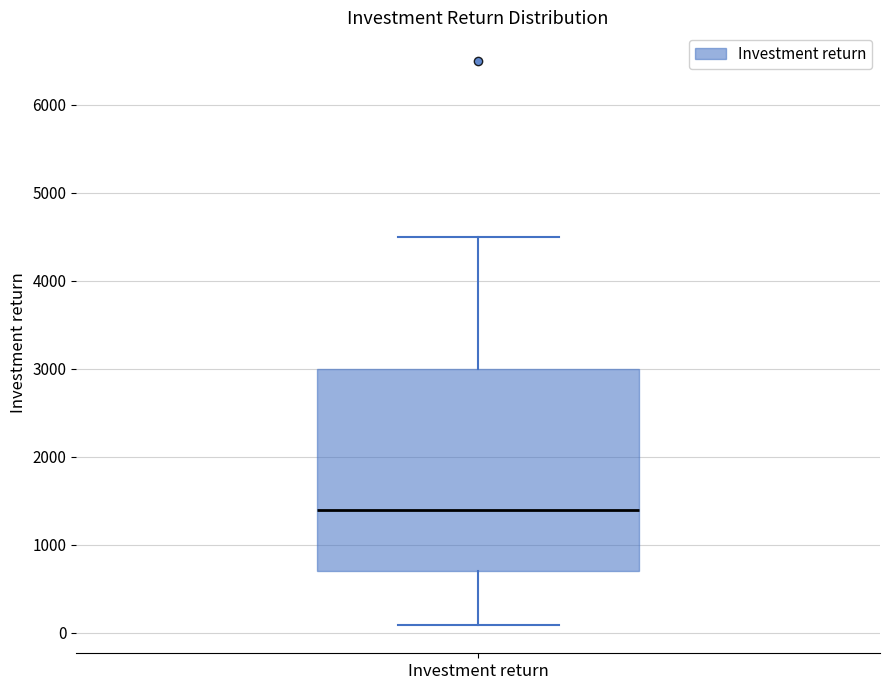

Transcribe this box plot: give where the median line is, the range the box spans, and where the two whiskers end, as read against the y-axis. The values are not printed on the chart, so give them approximately, as read against the axis.

median 1400, box 700 to 3000, whiskers 100 to 4500